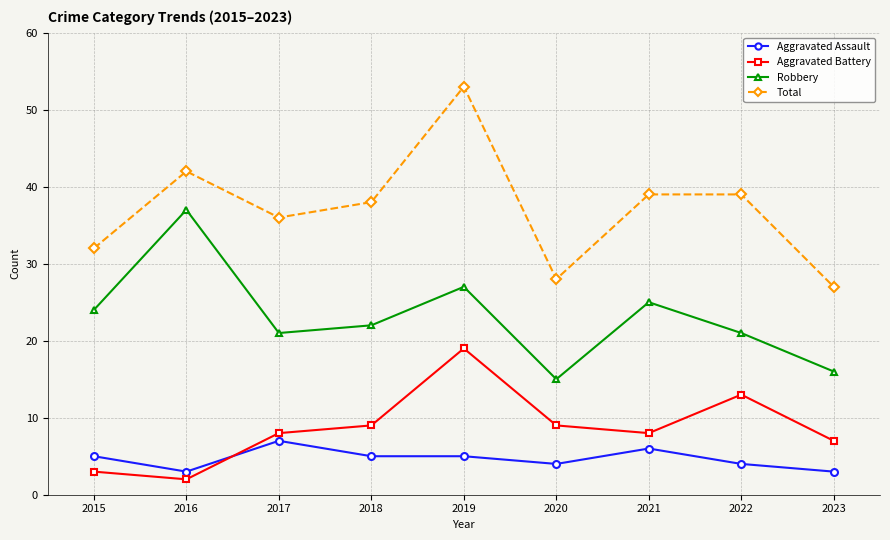

What are all the series names shown in the legend?

Aggravated Assault, Aggravated Battery, Robbery, Total